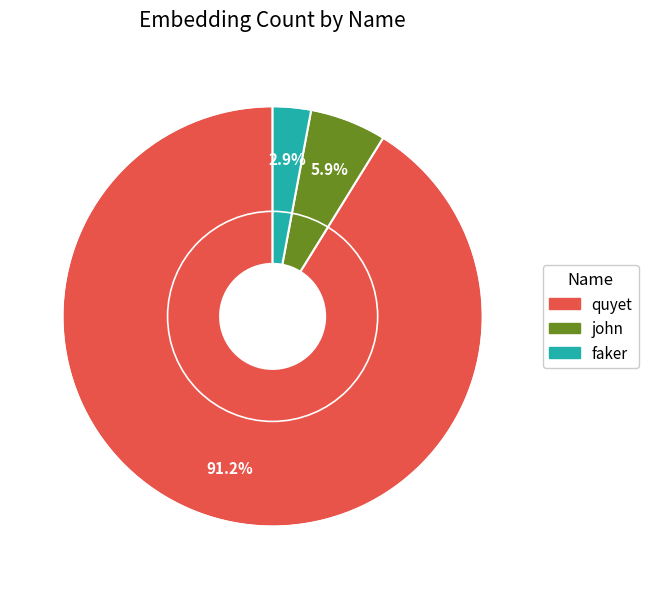

To the nearest percent, what portion does quyet represent?

91%